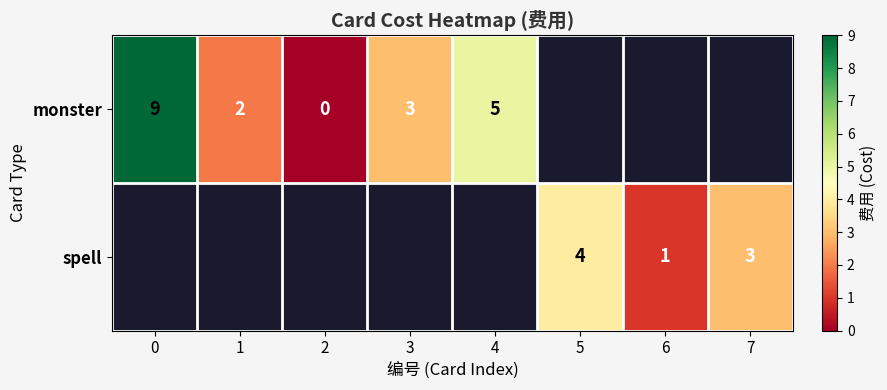

Rank the categories by row_0 value from lowest to highest.

2, 1, 3, 4, 0, 5, 6, 7